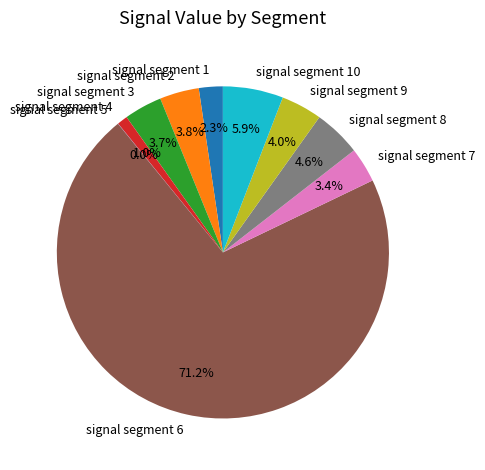

Is there a majority slice in this chart?

Yes